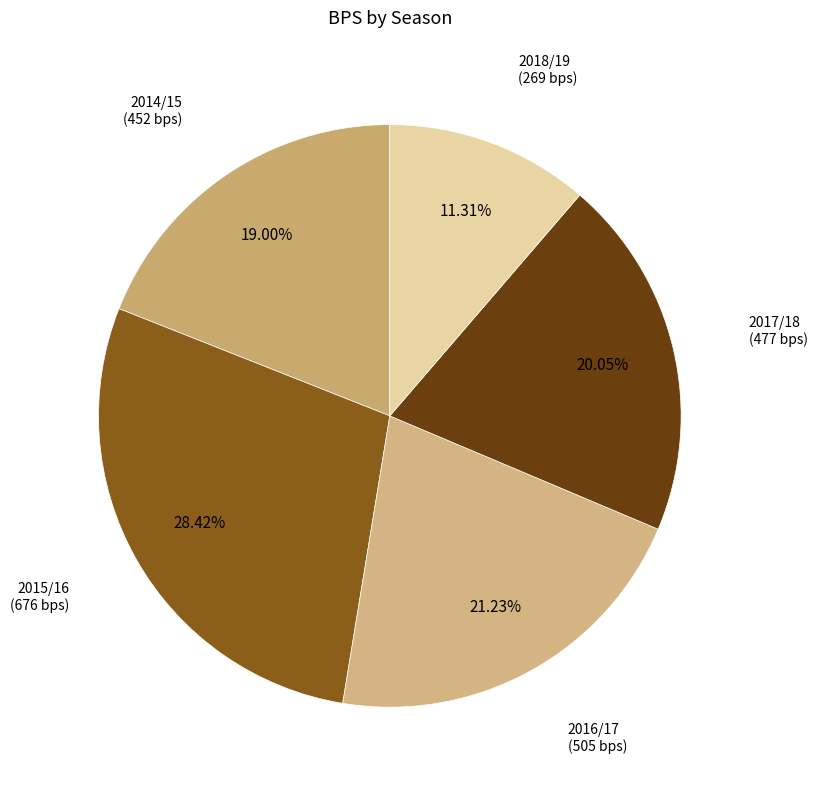

How many segments does this pie chart have?

5